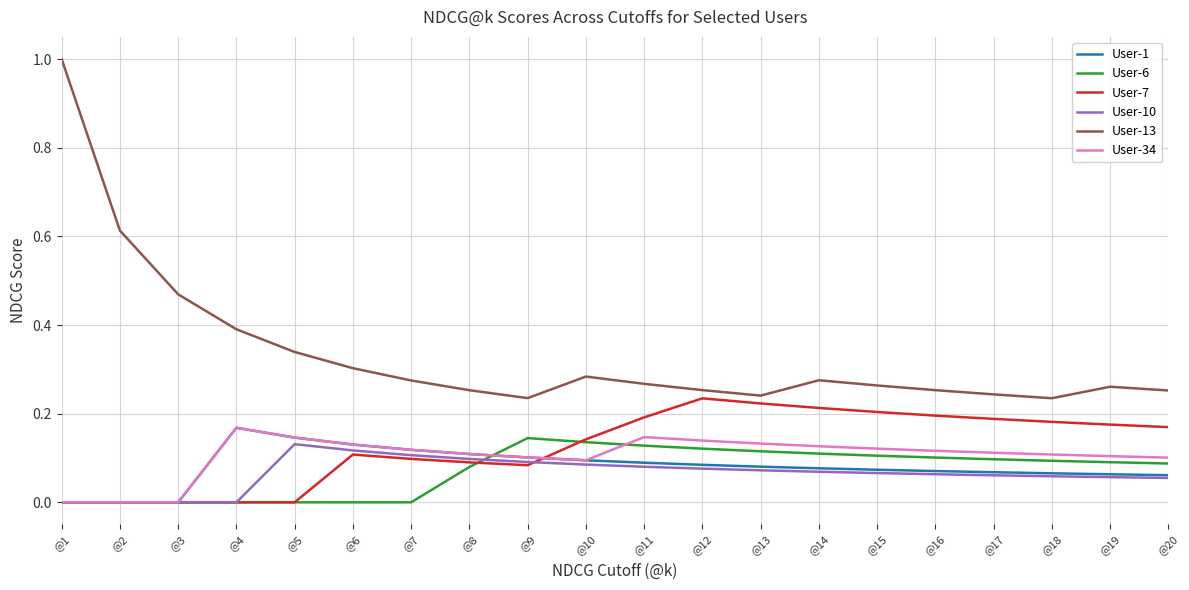

True or false: User-13 has a value of 0.3 at @14.

True